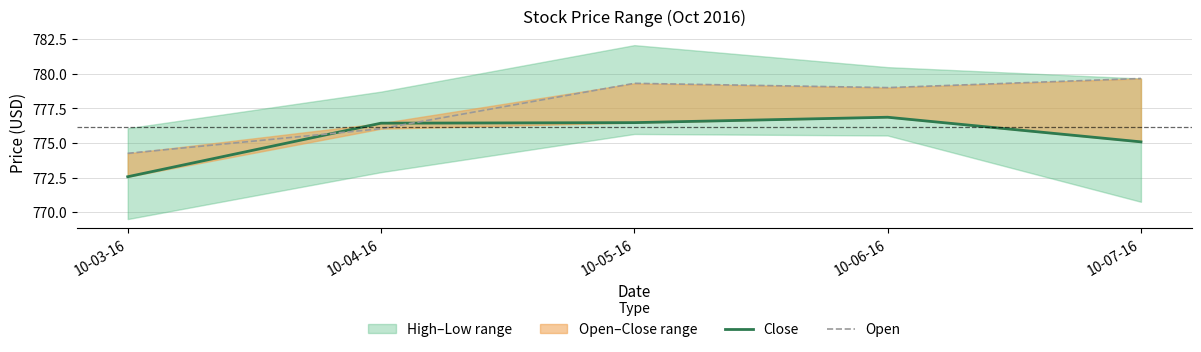

How many data points does each series have?

5